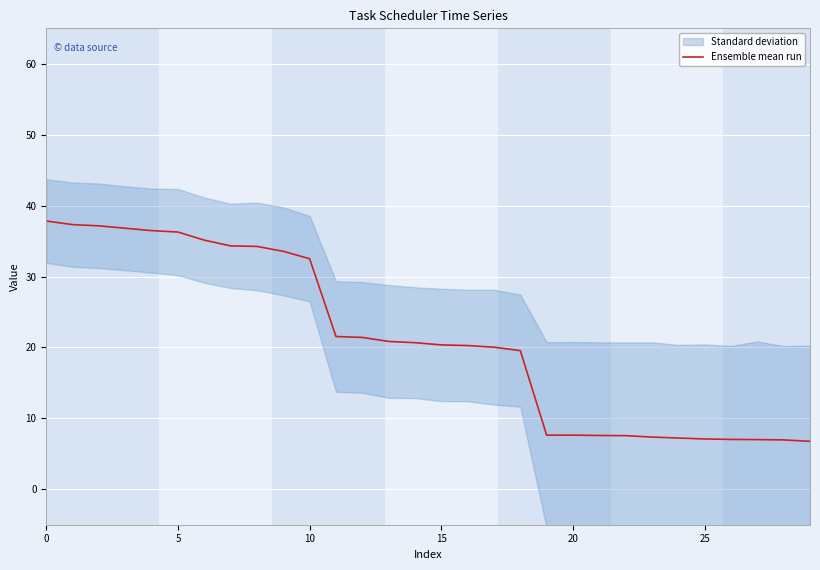

What is the value of the 29th point from the left?

7.0